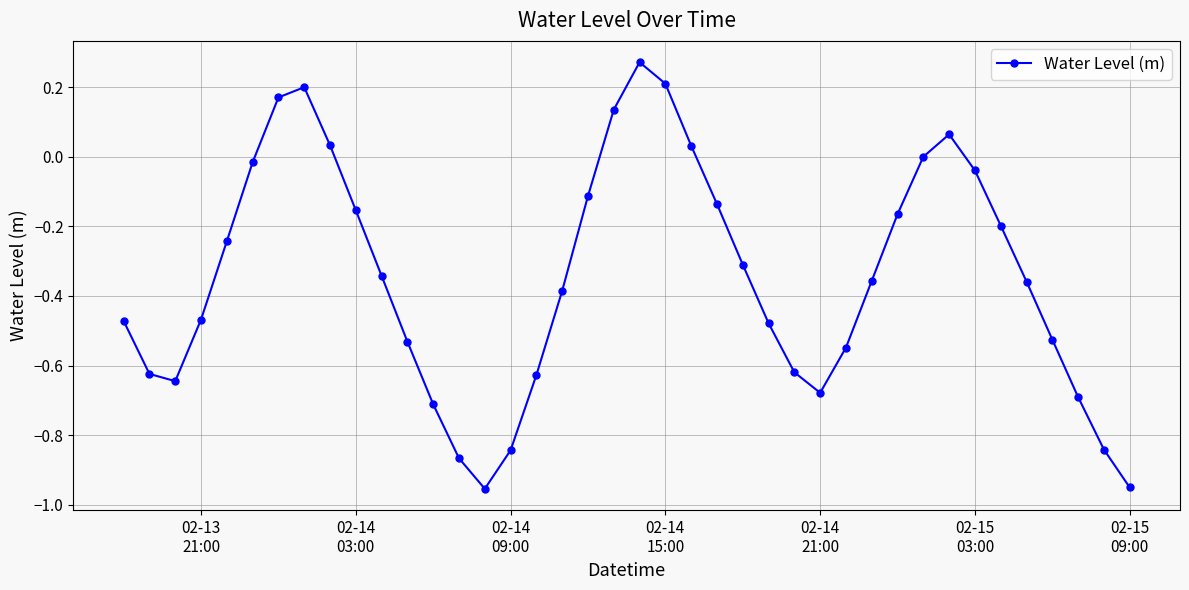

What is the difference between the second highest and minimum values?

1.2